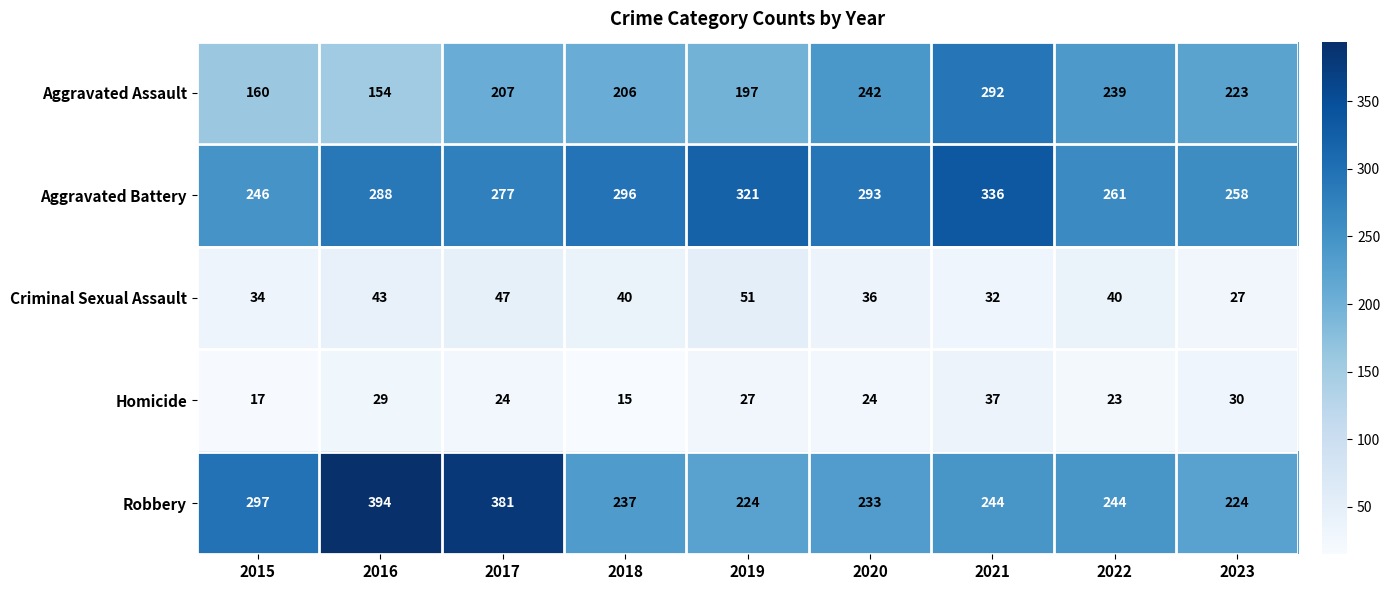

What is the difference between the maximum and minimum values in the Homicide series?

22